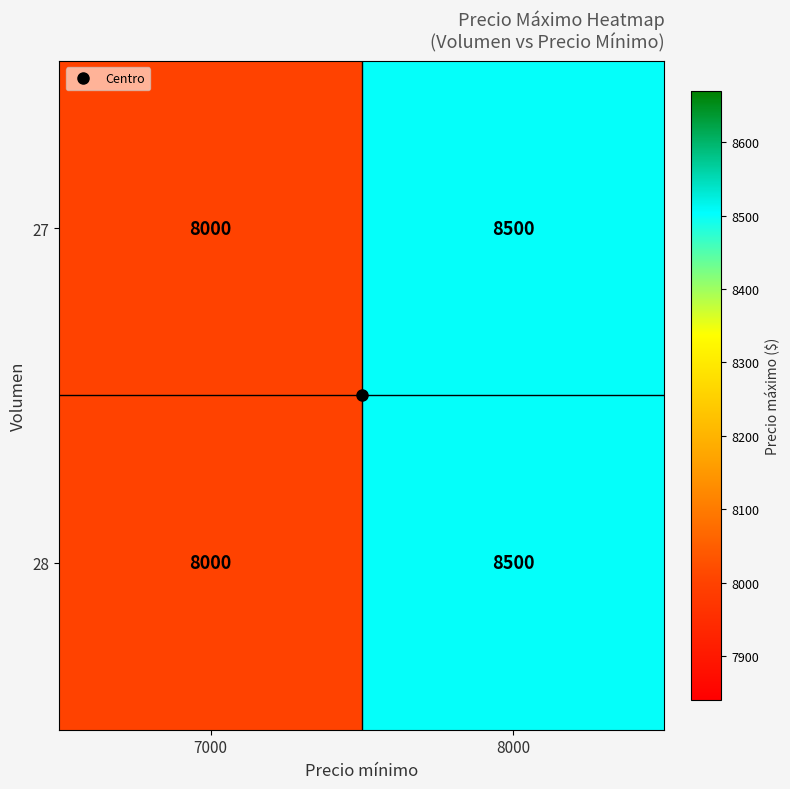

List the labels in order of 28 value, largest first.

8000, 7000